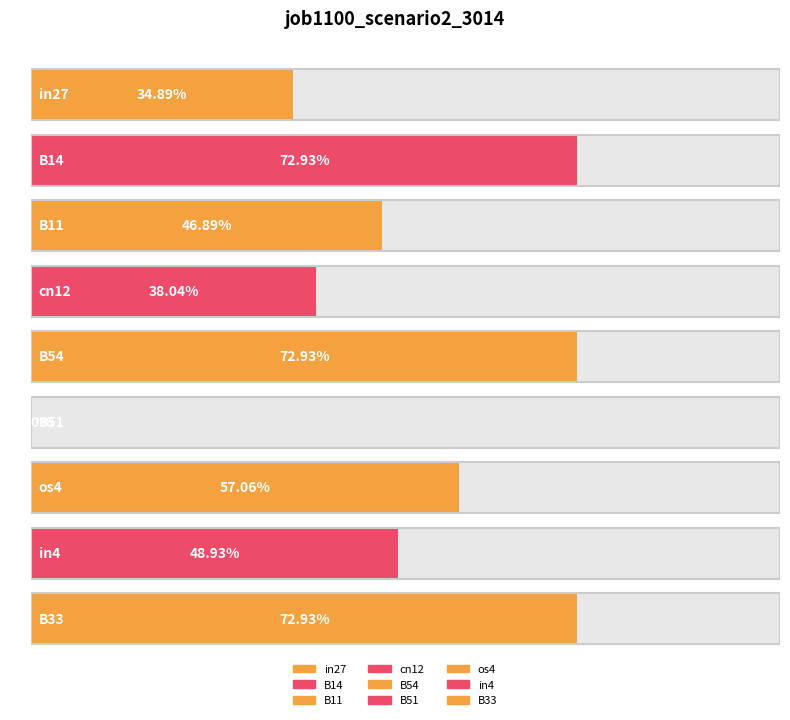

Where is the data nearest to the value 0?

B51